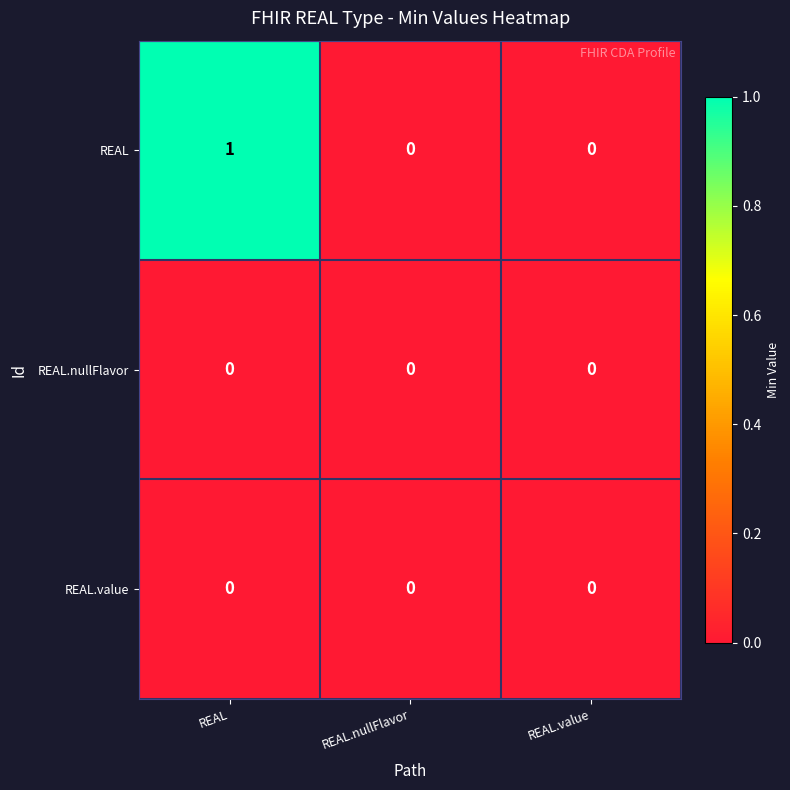

True or false: REAL.nullFlavor has a value of 0 at REAL.value.

True